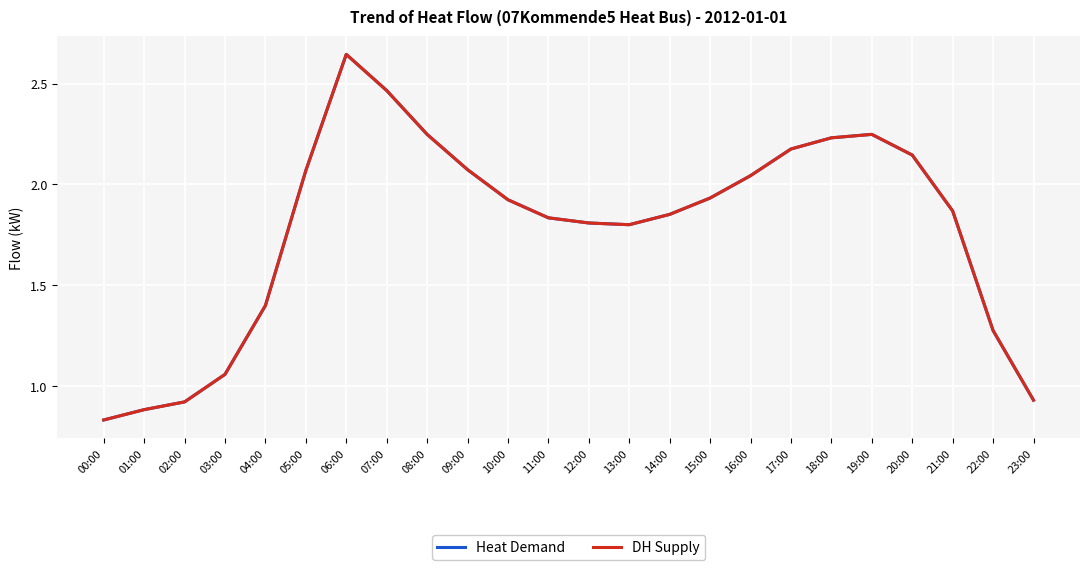

Is this an area chart (filled region under the line)?

No